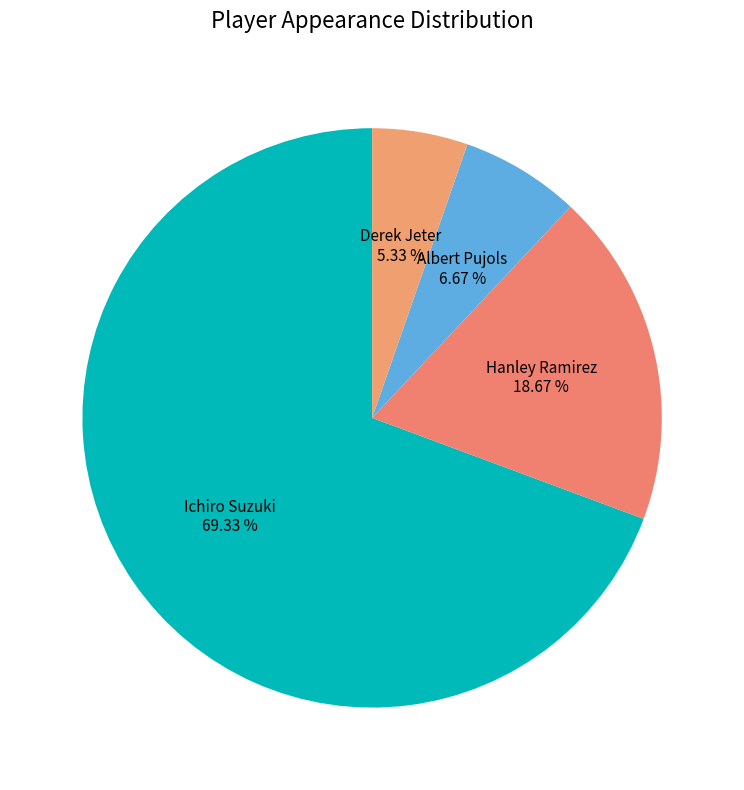

Is Derek Jeter the majority of the pie?

No